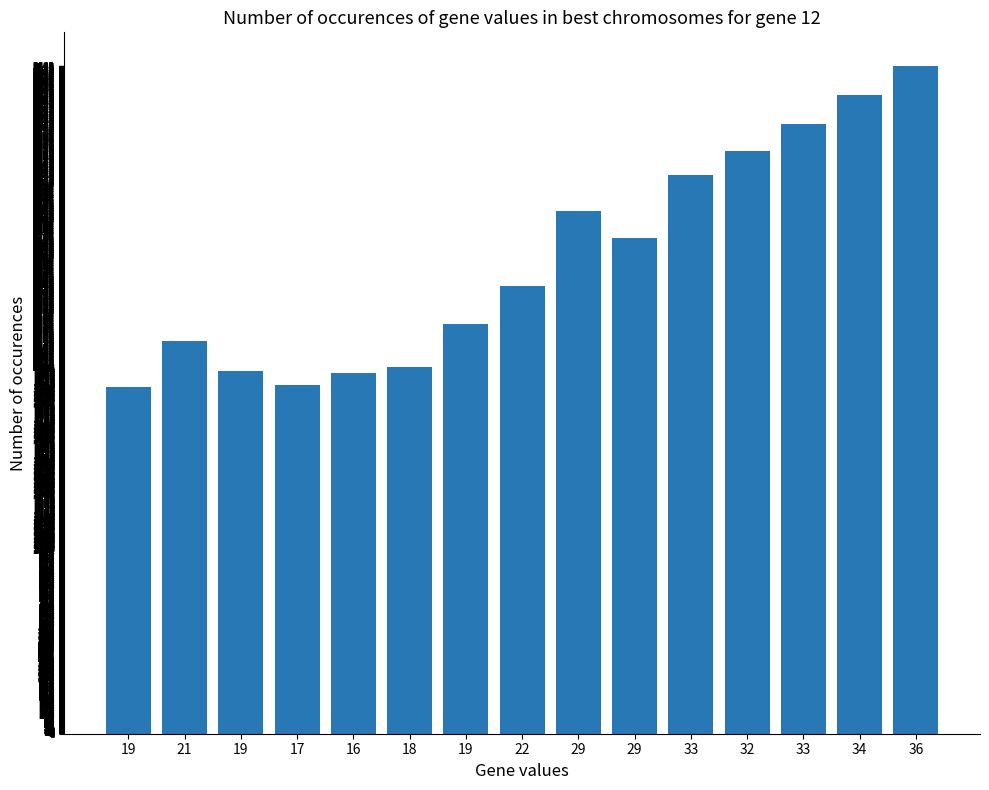

What is the change in value from 17 to 16?

+64